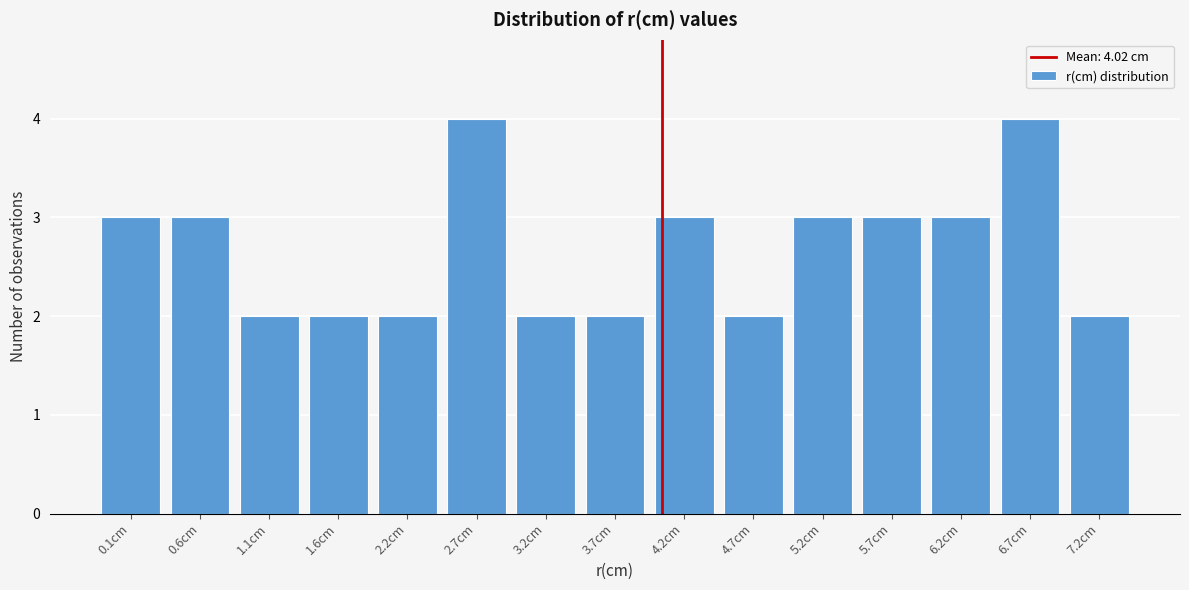

Reading left to right, transcribe all the data shown in this chart.

0.1cm=3	0.6cm=3	1.1cm=2	1.6cm=2	2.2cm=2	2.7cm=4	3.2cm=2	3.7cm=2	4.2cm=3	4.7cm=2	5.2cm=3	5.7cm=3	6.2cm=3	6.7cm=4	7.2cm=2